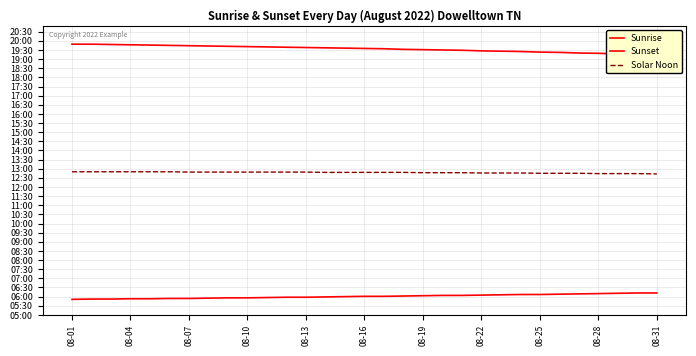

What is the value of the Sunset point at the 27th from the left?

1160